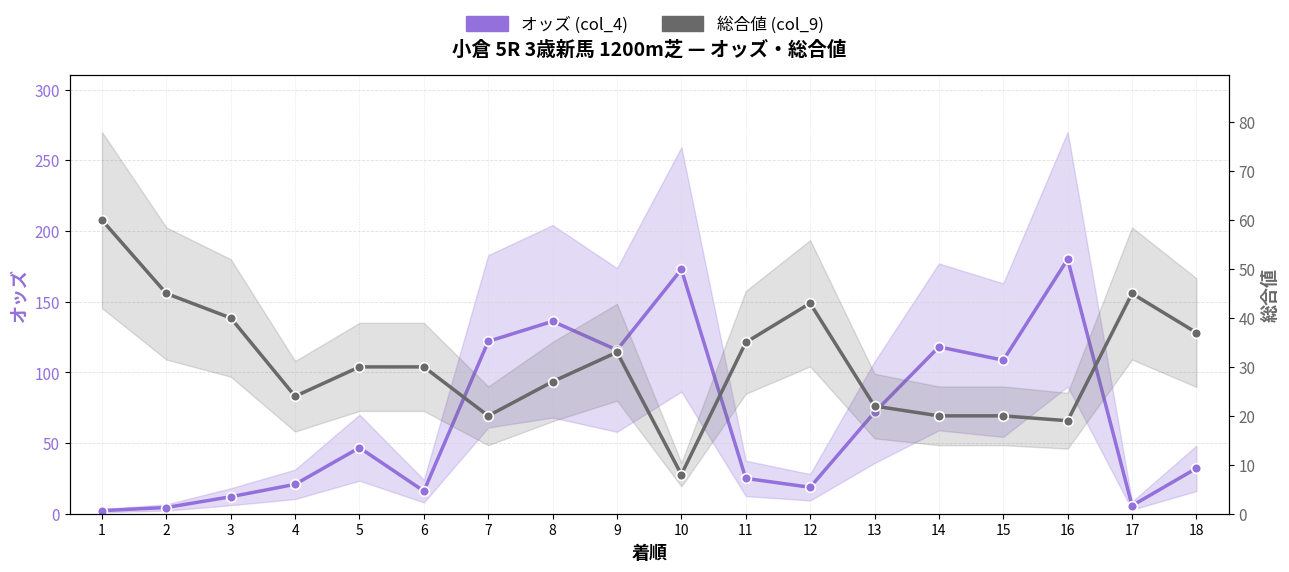

Which series ends up on top after the final intersection of 総合値 (col_9) and オッズ (col_4)?

総合値 (col_9)